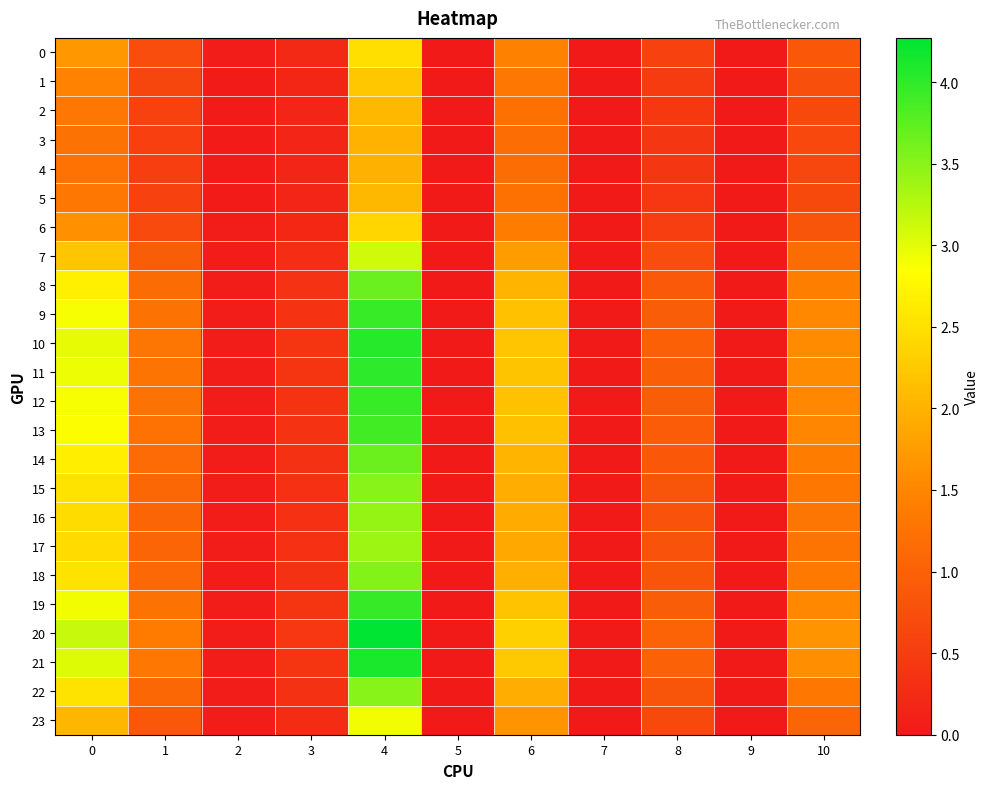

What is the total value across all series at 0?

55.7